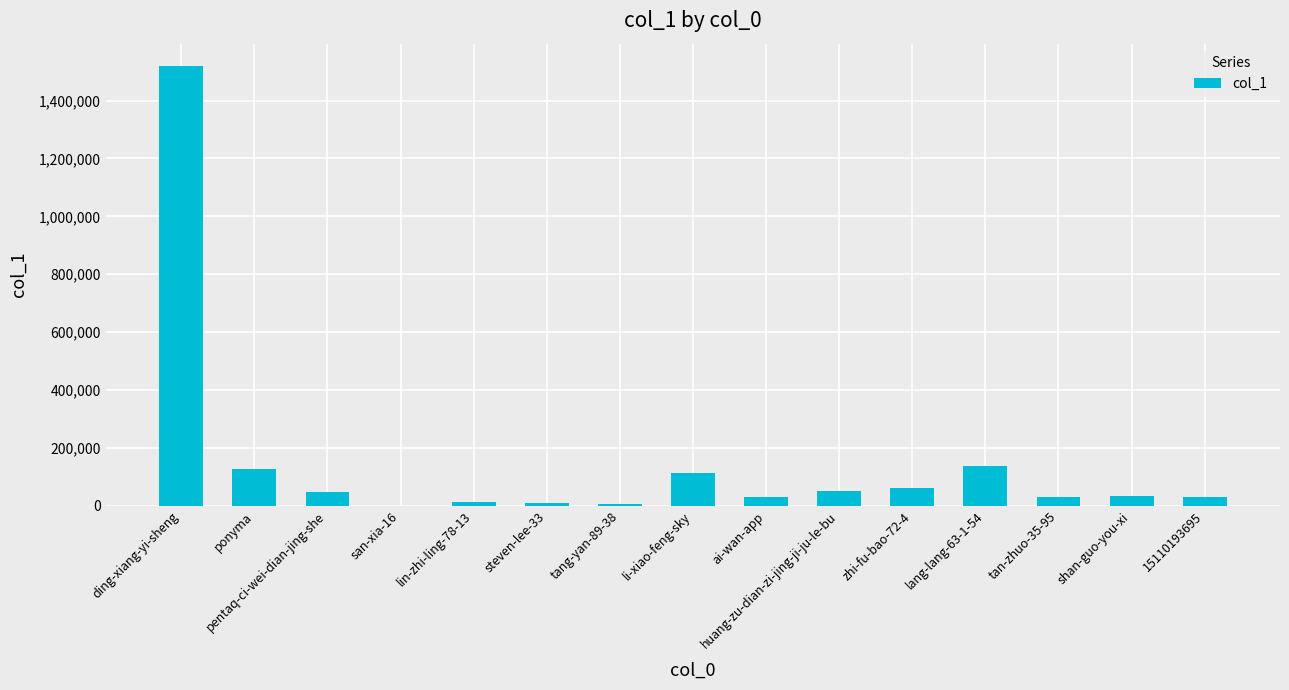

What is the ratio of the value at ding-xiang-yi-sheng to the value at tang-yan-89-38?

249.4